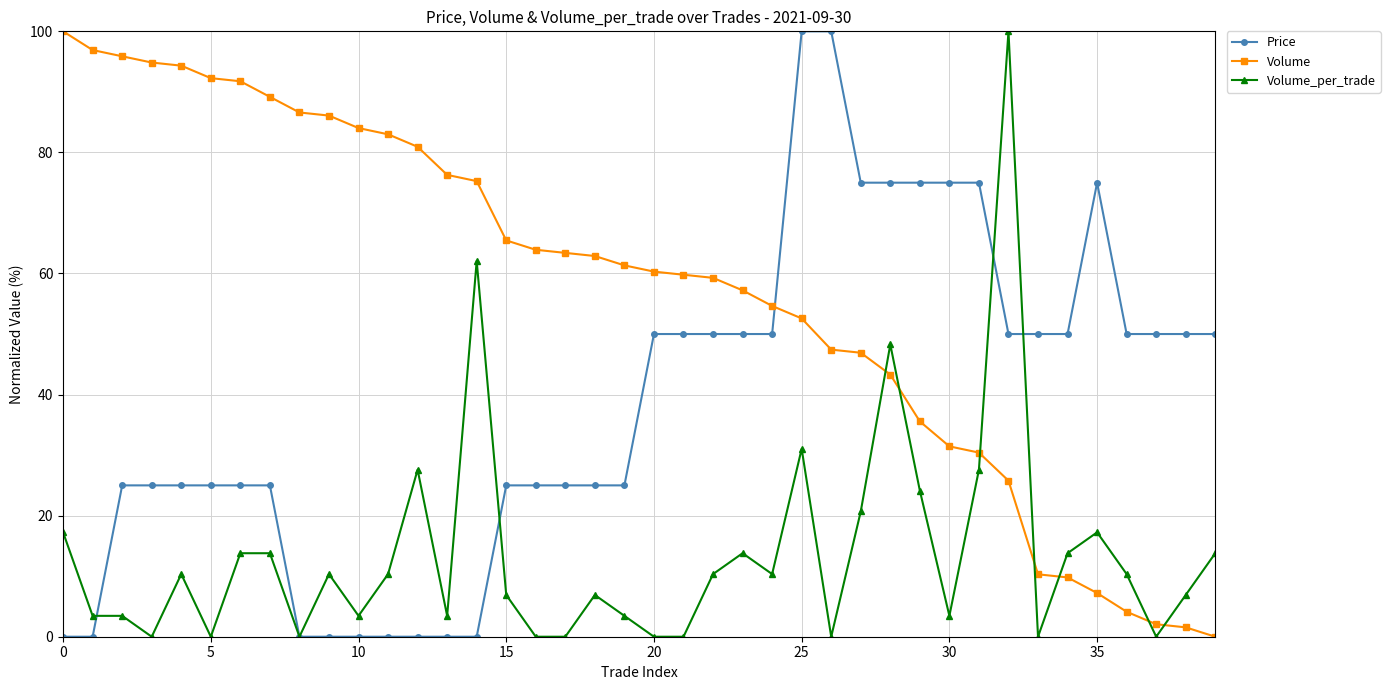

Does the chart display data point markers on the line(s)?

Yes